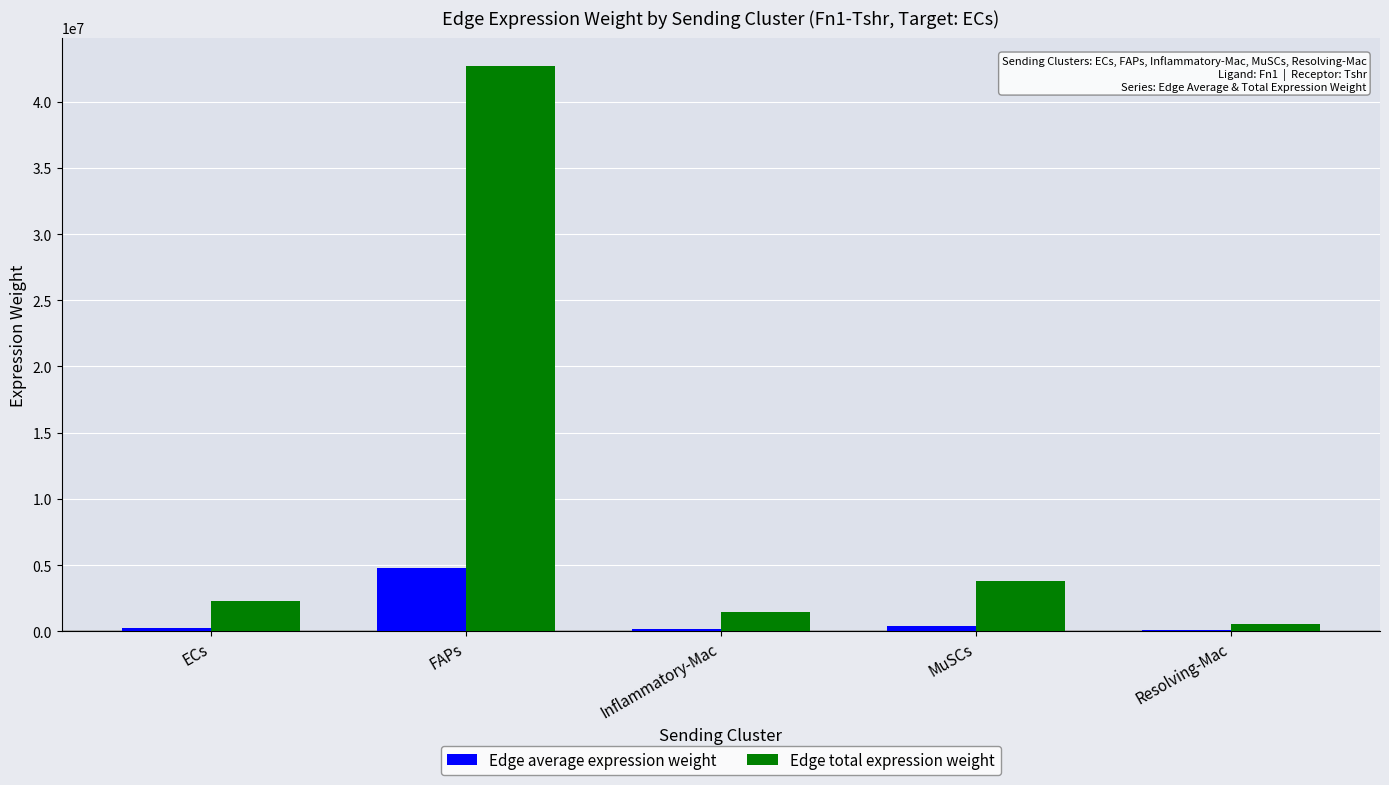

At which category does the chart reach its peak across all series?

FAPs